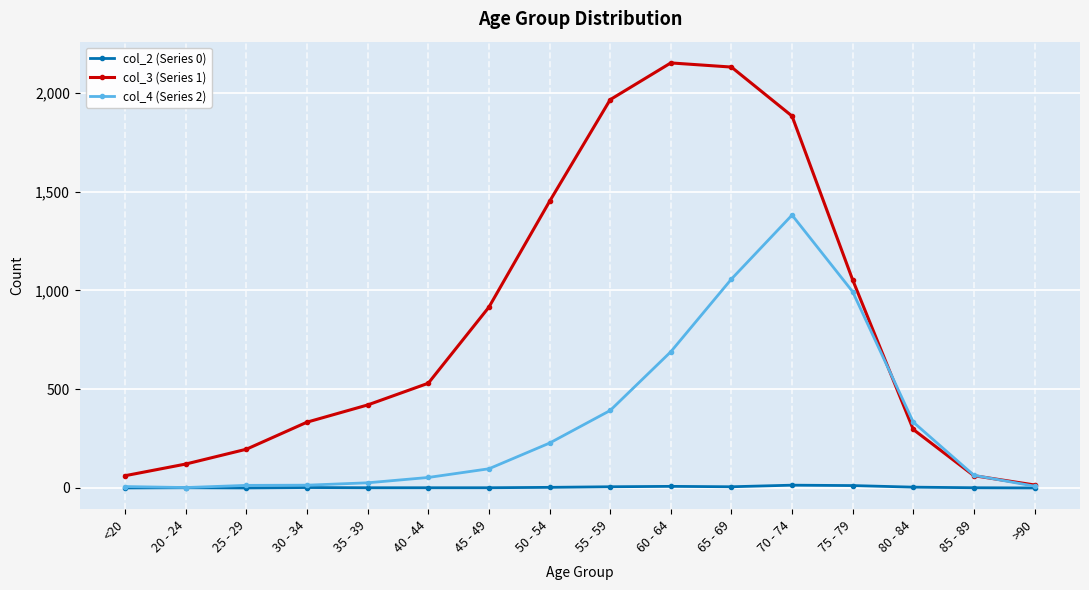

The value of col_3 (Series 1) at 30 - 34 is 333. True or false?

True